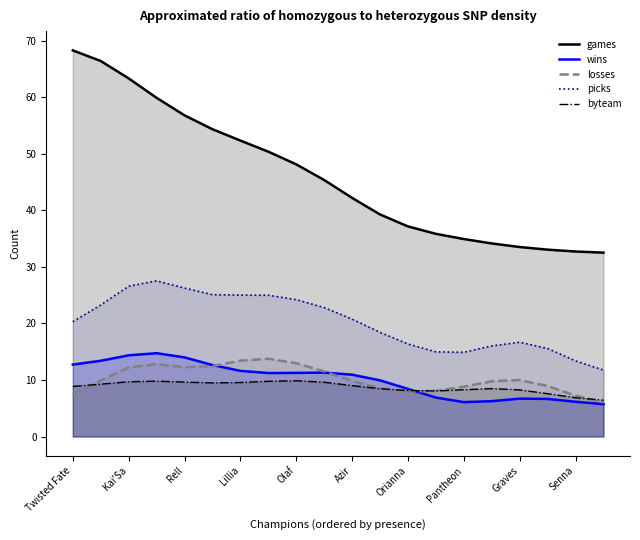

What is the minimum value for picks_line?

11.8